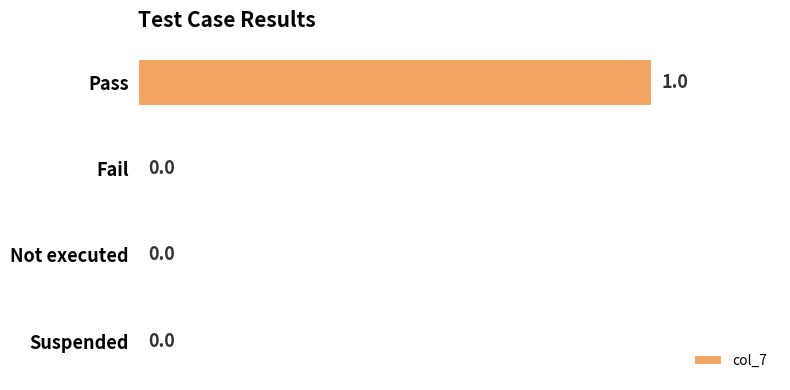

How many values are between 0 and 1?

4